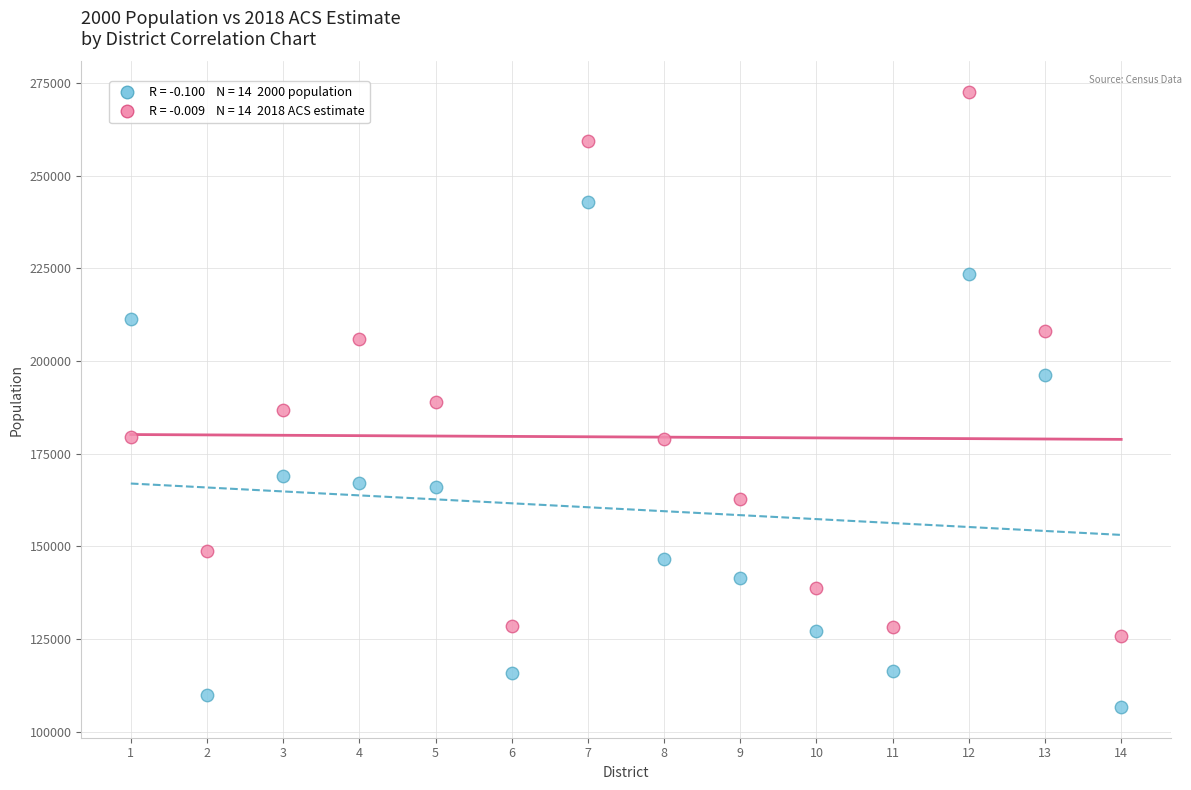

Across all data points, what is the range of Y values (max minus min)?

165848